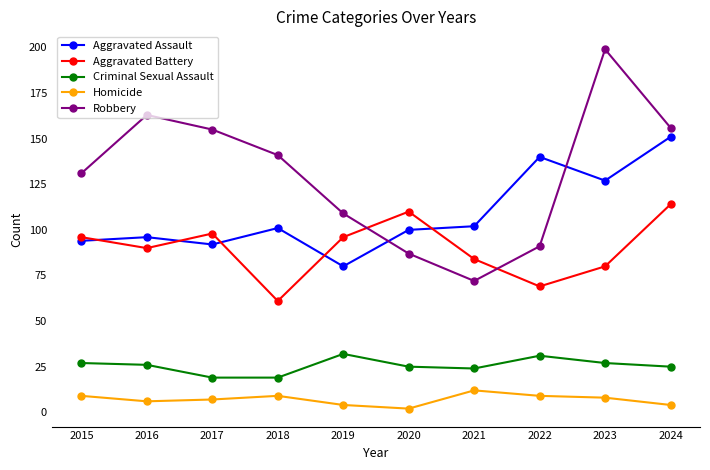

True or false: Aggravated Battery and Criminal Sexual Assault intersect in this chart.

False